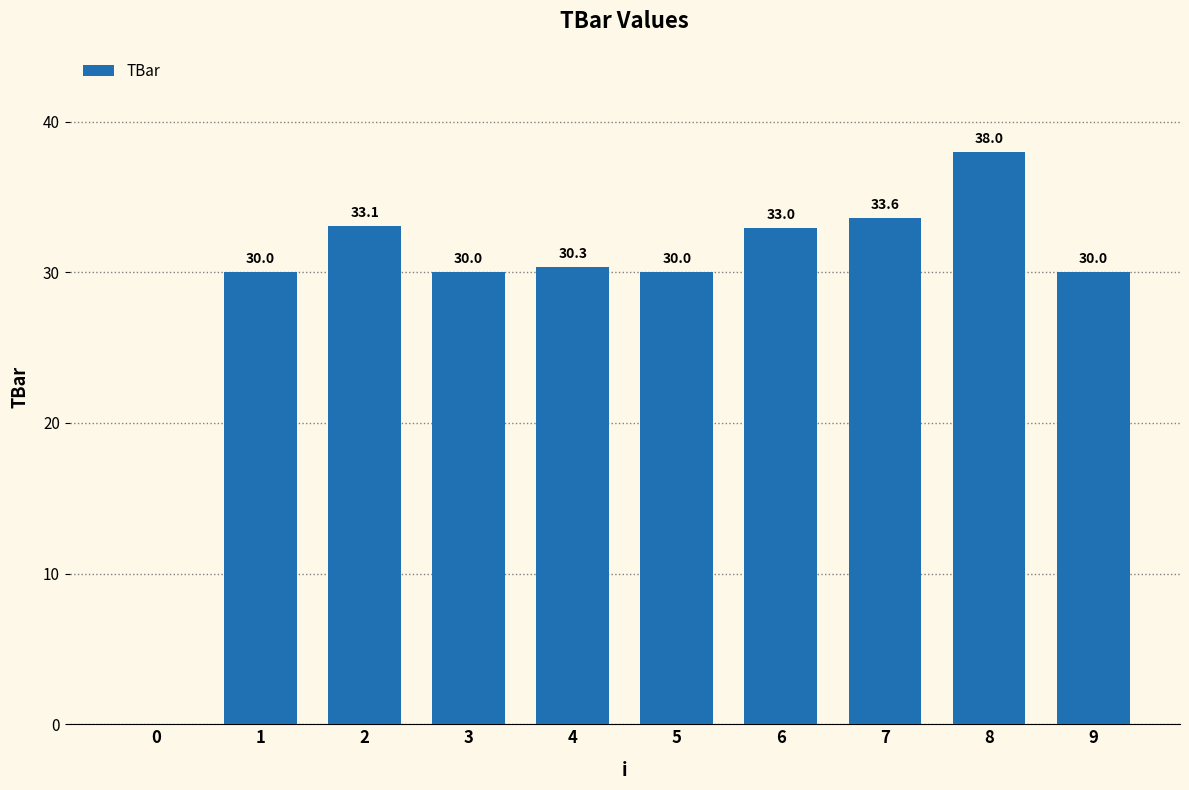

The value at 3 is 30.0. True or false?

True